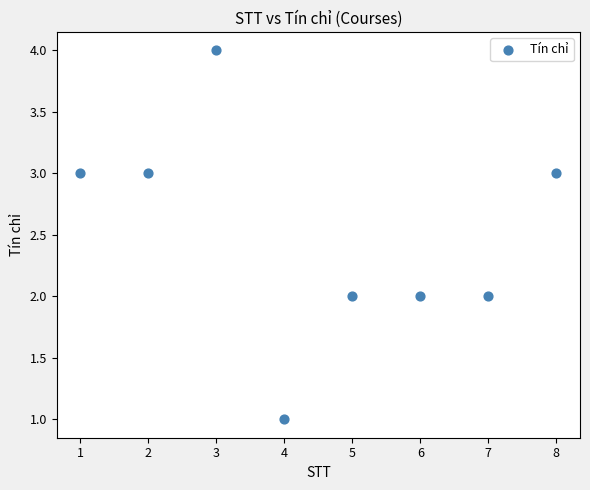

What is the range of Y values (max minus min)?

3